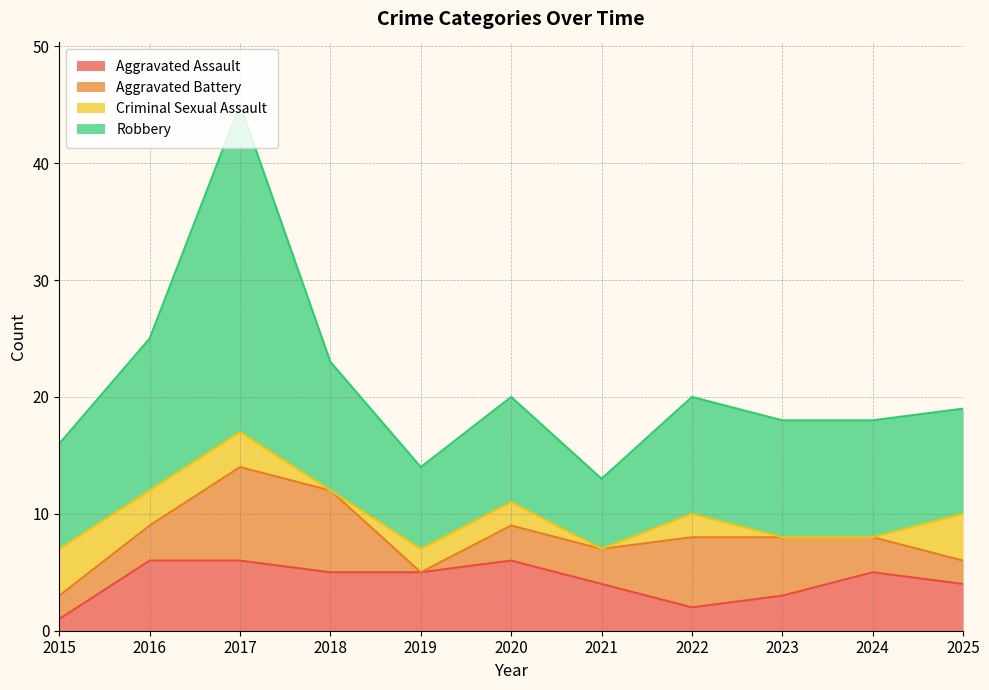

Which series has the largest total across all categories?

Robbery